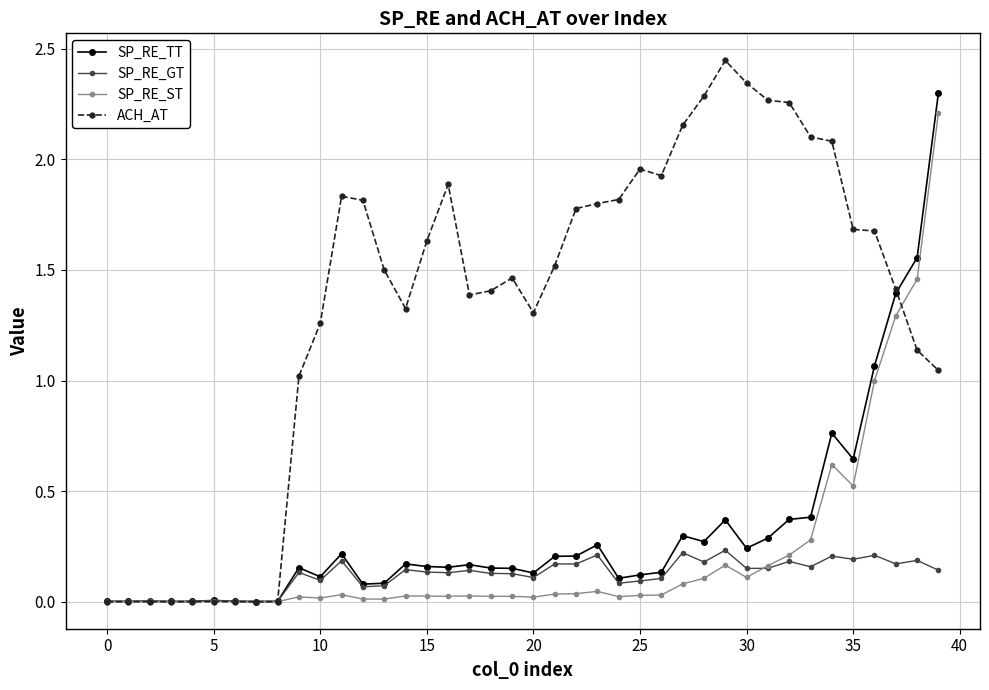

Which series has the largest range (max minus min)?

ACH_AT